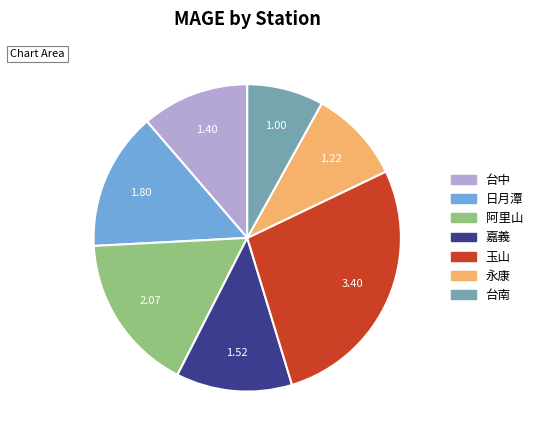

Which category has the biggest portion of the pie?

玉山